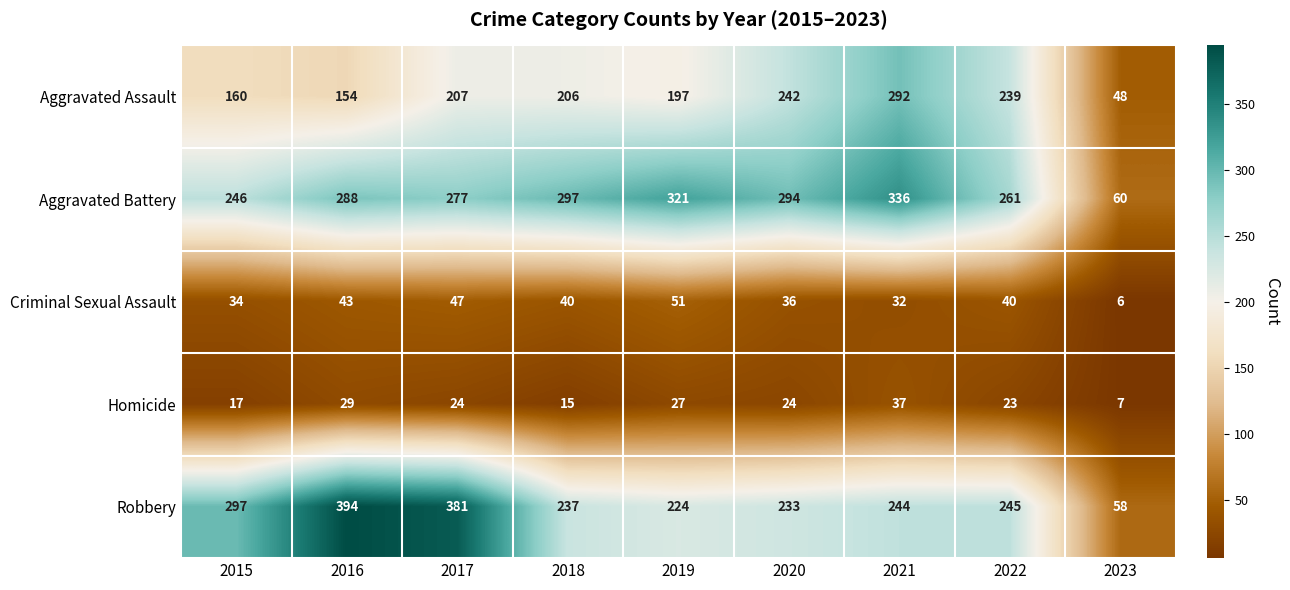

What is the smallest value displayed?

6